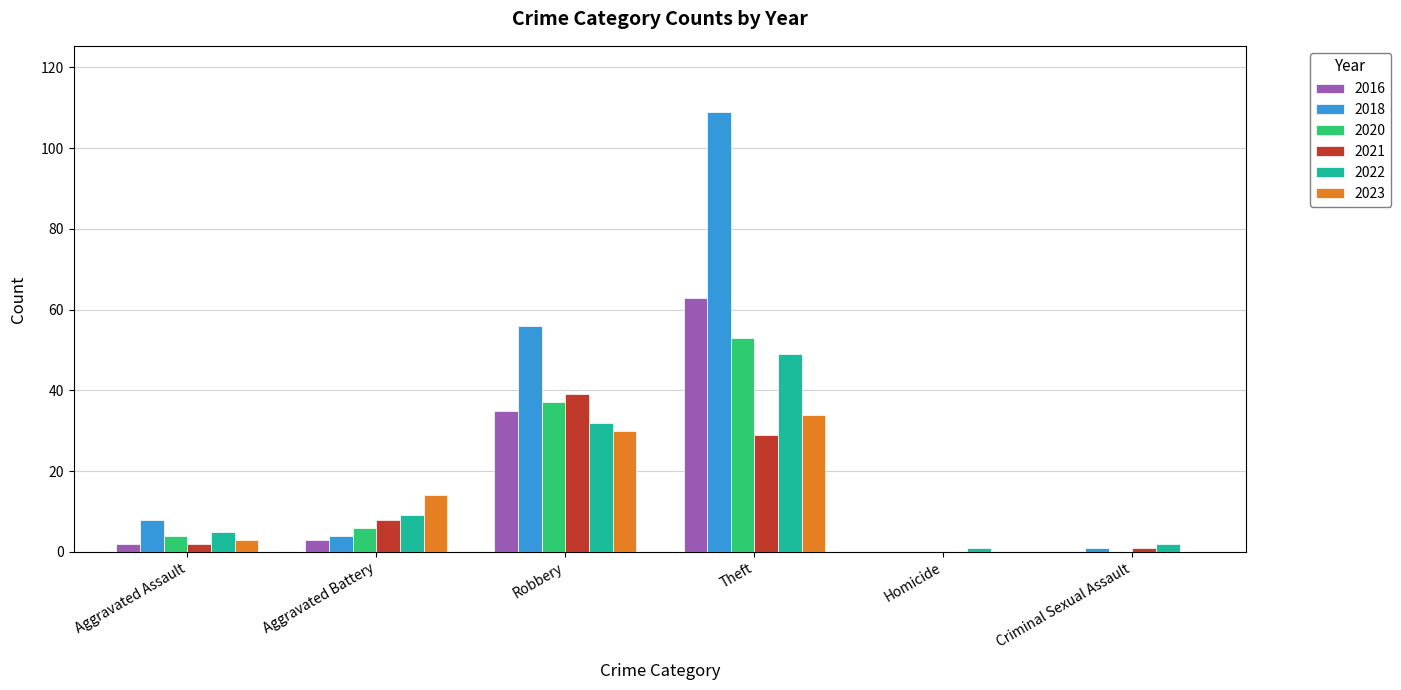

At which category is the sum across all series the highest?

Theft